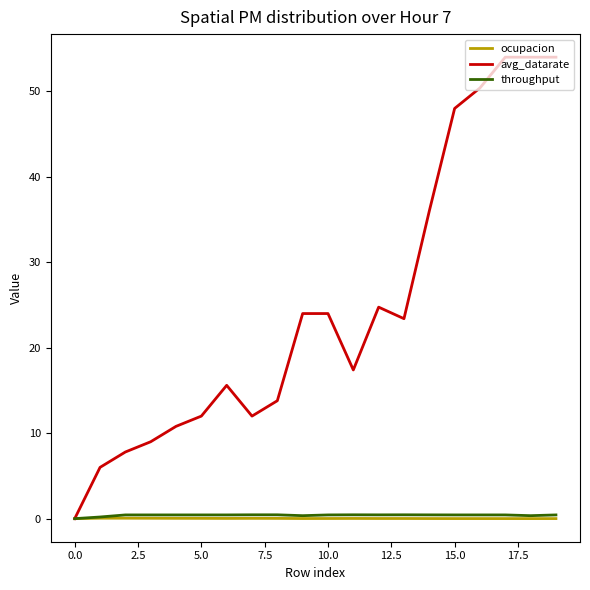

Which series has the largest total across all categories?

avg_datarate